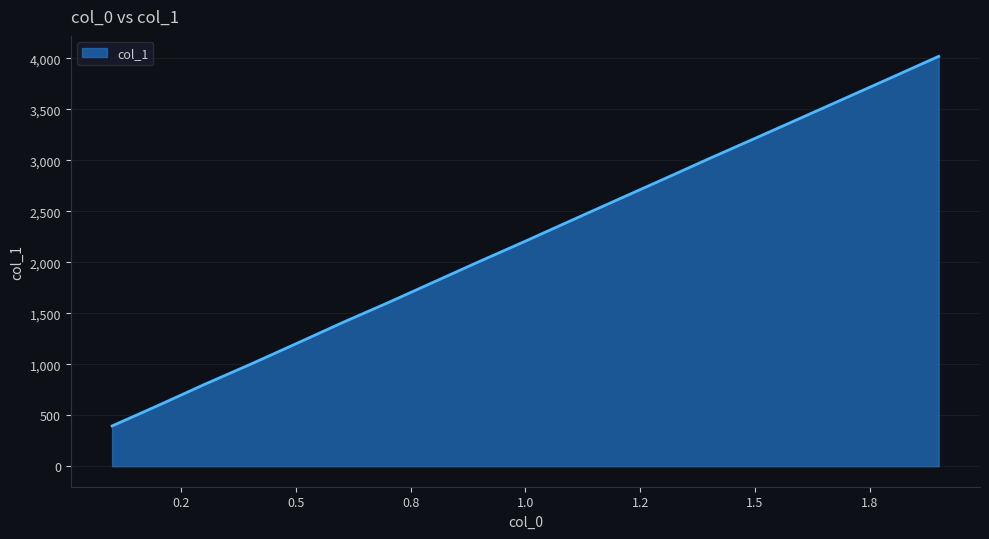

What is the difference between the maximum and minimum values?

3624